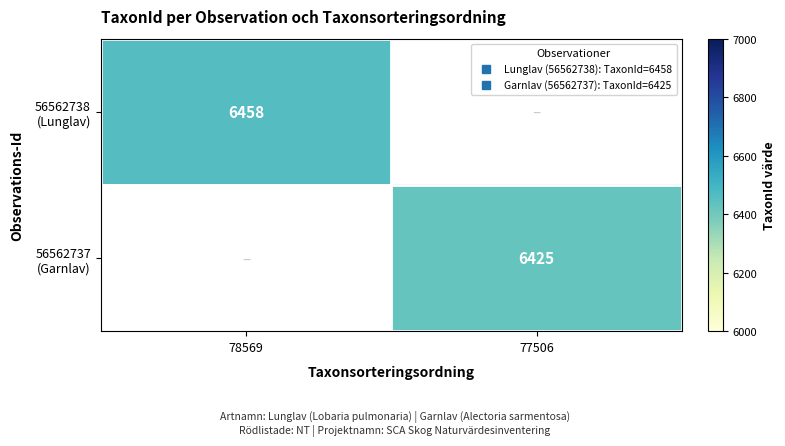

The 56562738 (Lunglav) series shows 1409.1 at 78569. True or false?

False